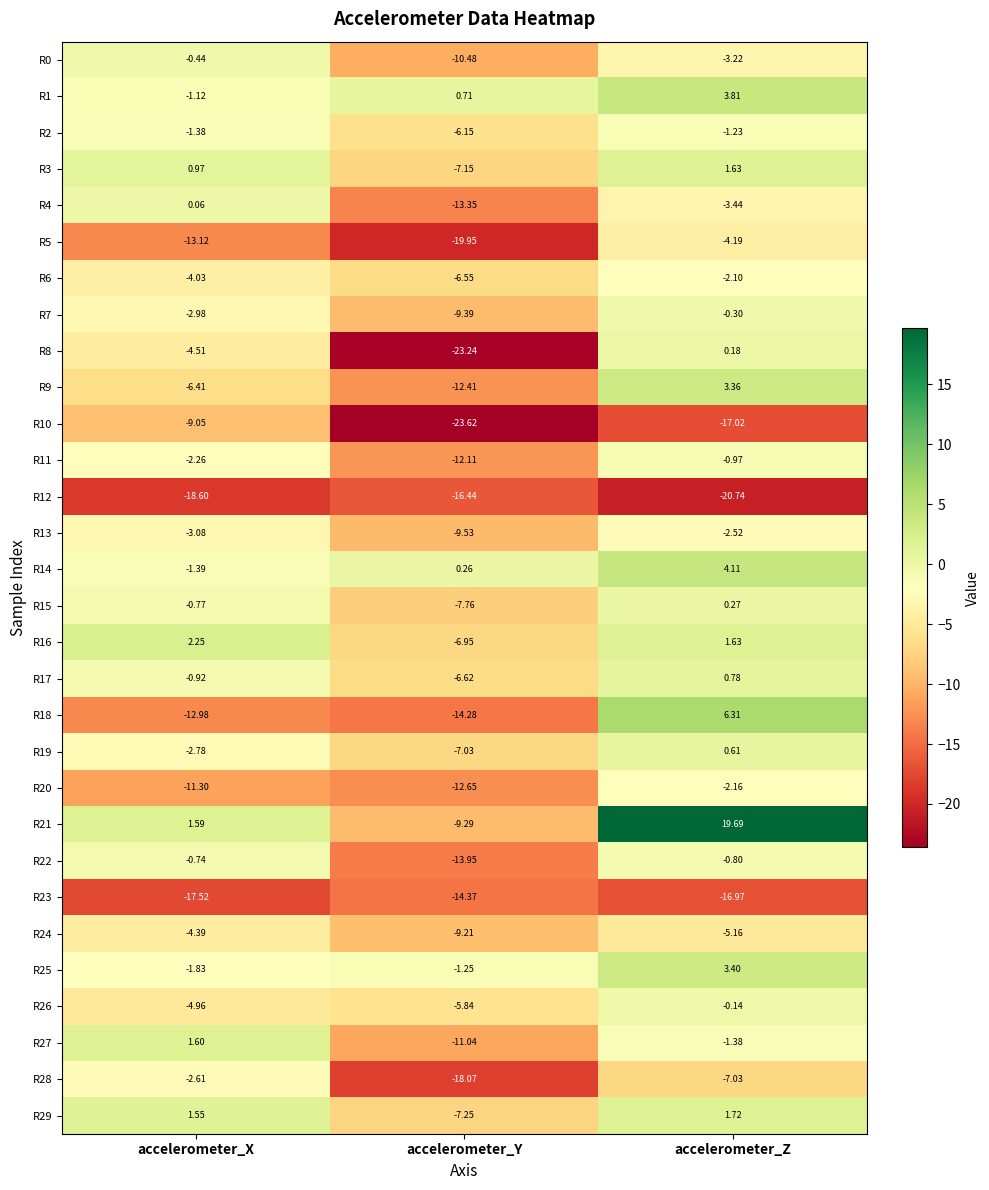

List the series in order of their peak value, lowest first.

R12, R23, R10, R24, R5, R28, R13, R20, R6, R2, R11, R22, R0, R7, R26, R4, R8, R15, R19, R17, R27, R3, R29, R16, R9, R25, R1, R14, R18, R21